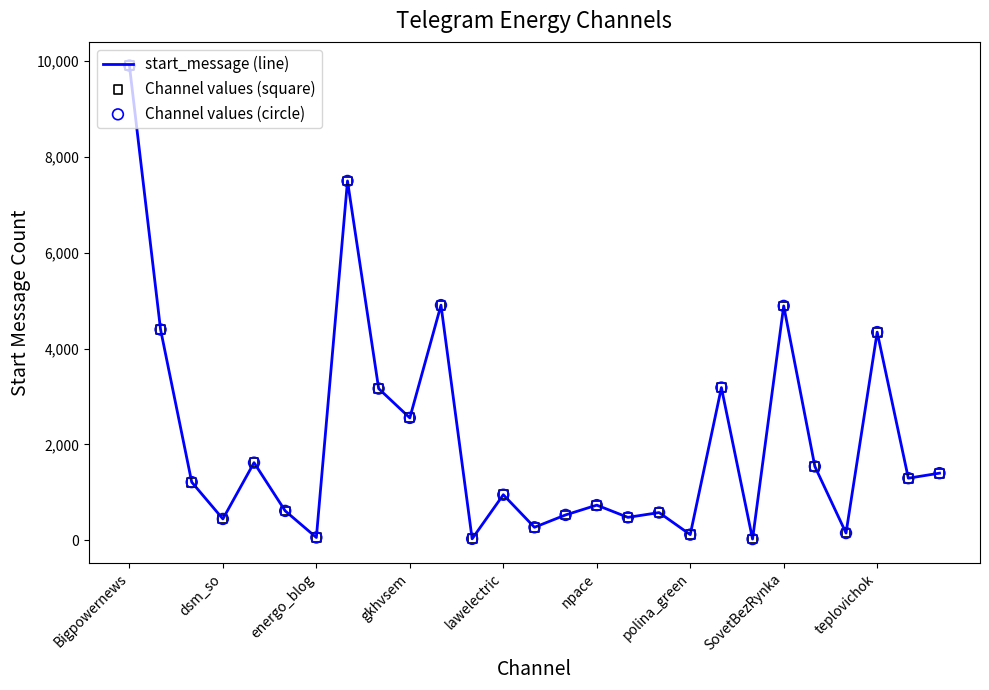

What is the difference between the maximum and minimum values?

9877